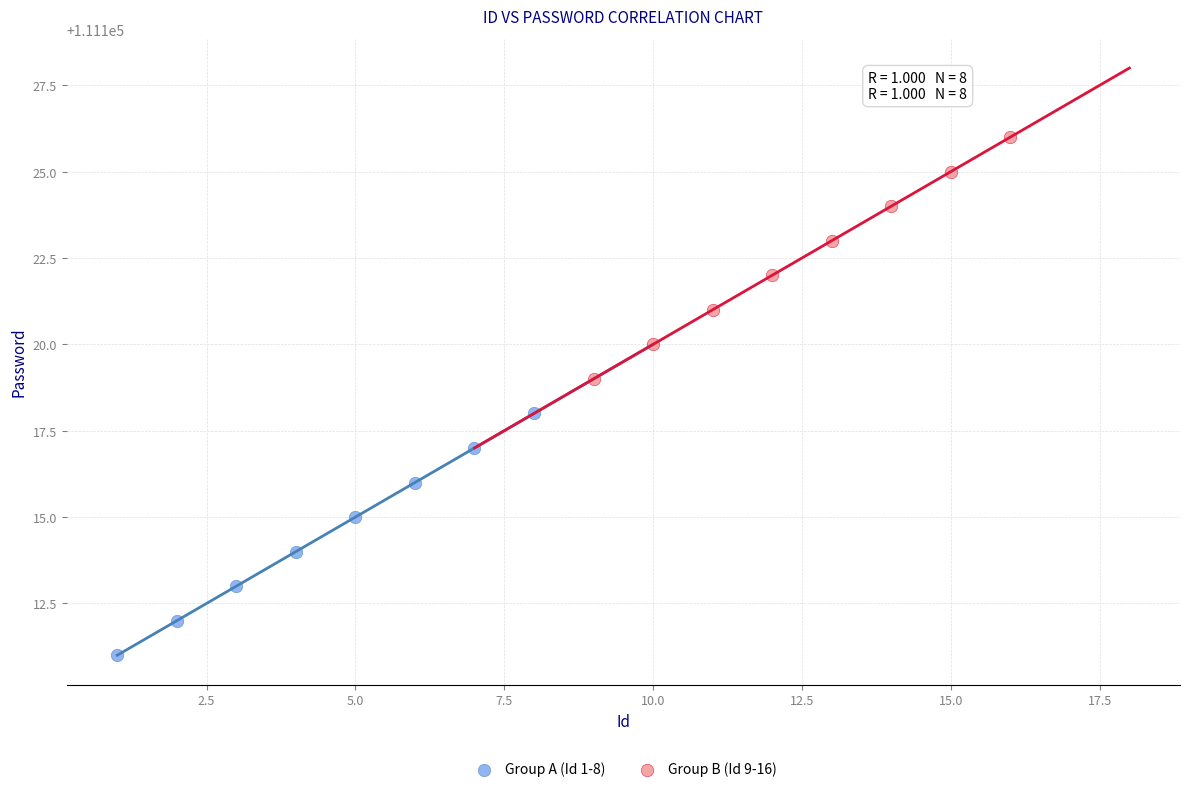

Which series contains the highest Y value?

Group B (Id 9-16)